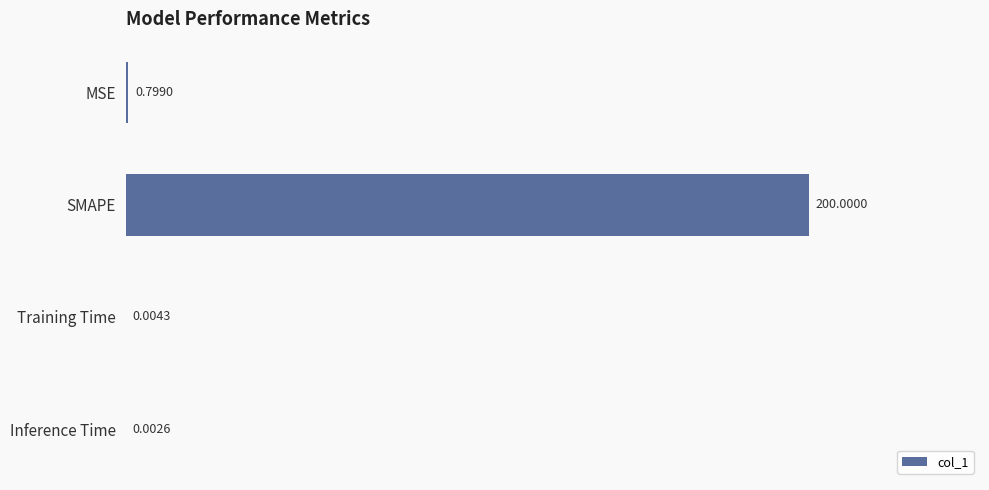

Which label corresponds to the largest value in the chart?

SMAPE